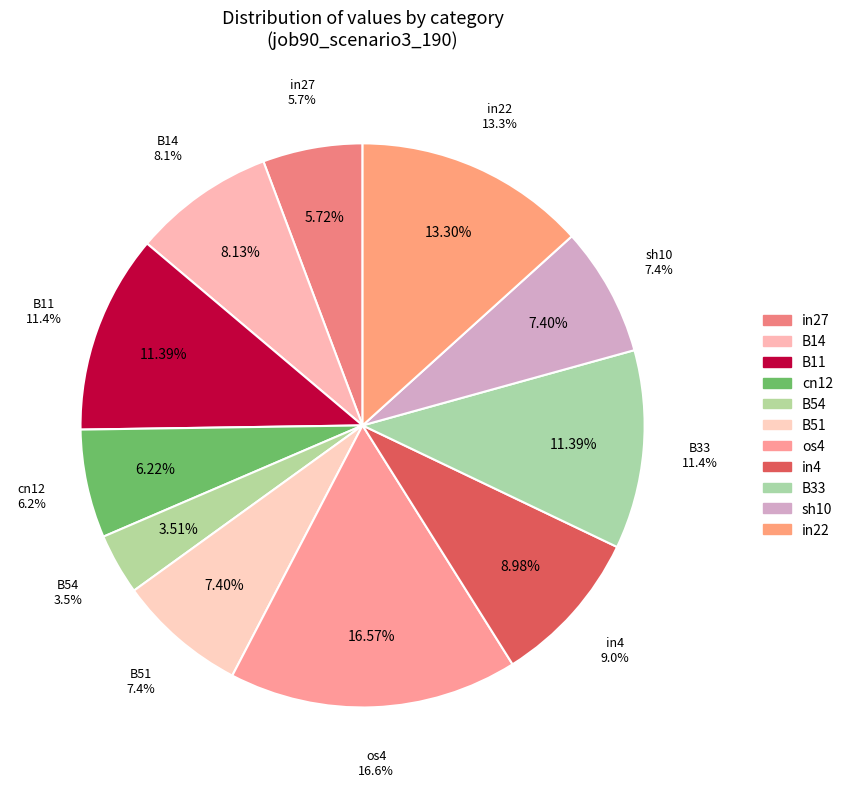

To the nearest percent, what portion does B33 represent?

11%